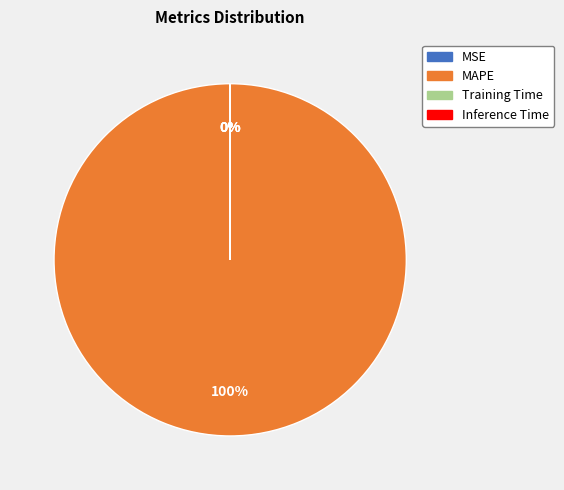

Rank the categories by value from lowest to highest.

MSE, Inference Time, Training Time, MAPE